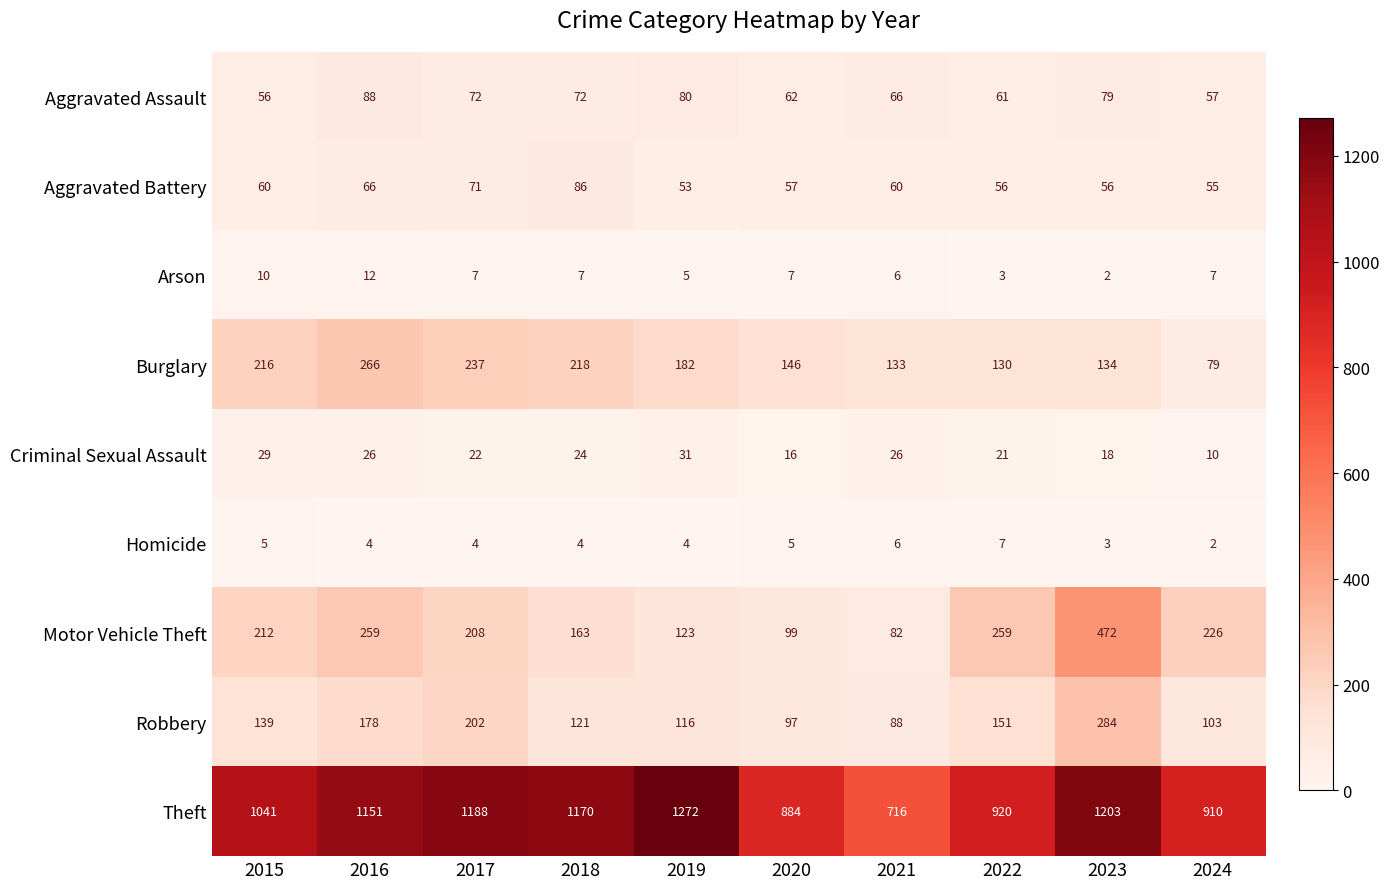

The Criminal Sexual Assault series shows 21 at 2022. True or false?

True